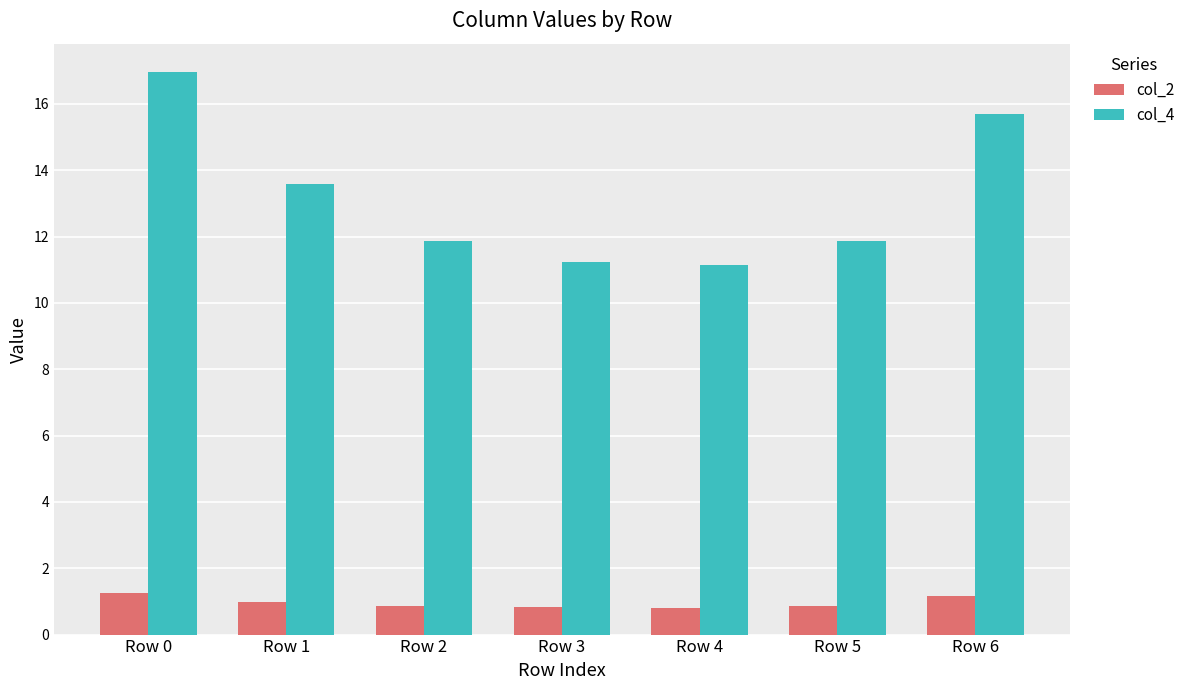

How many bars are there in each group?

2